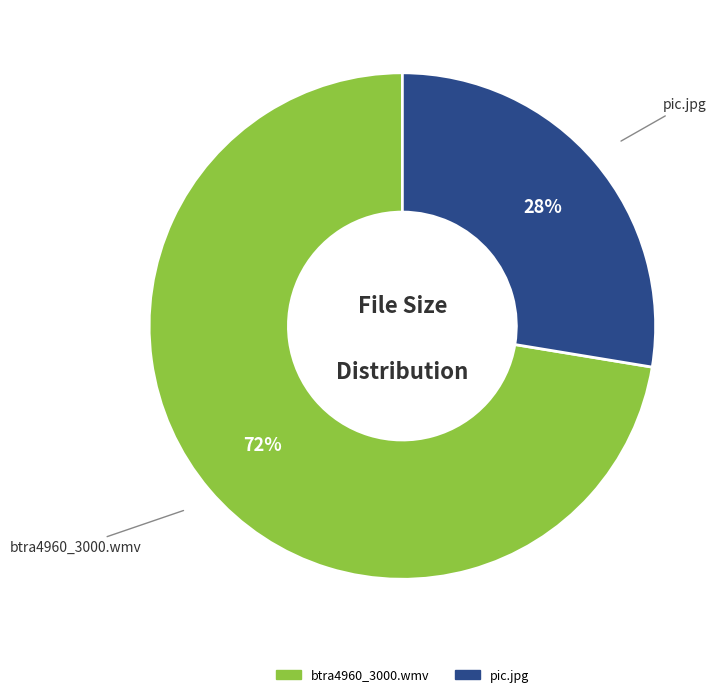

What is the ratio of the value at btra4960_3000.wmv to the value at pic.jpg?

2.6